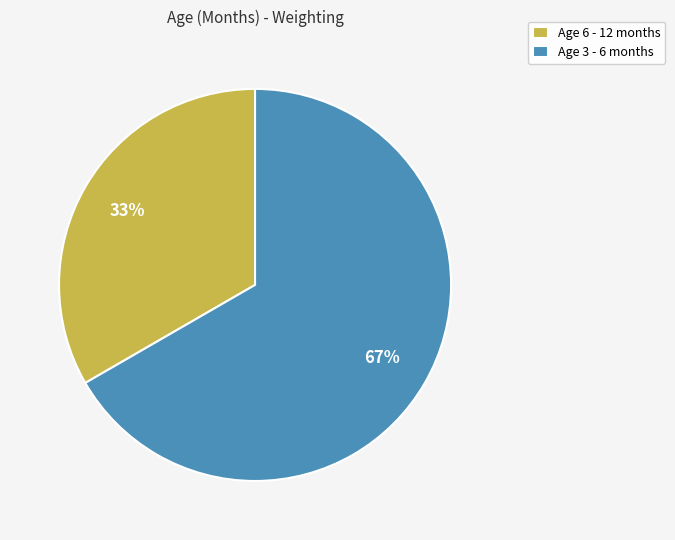

Count the number of slices in the pie.

2